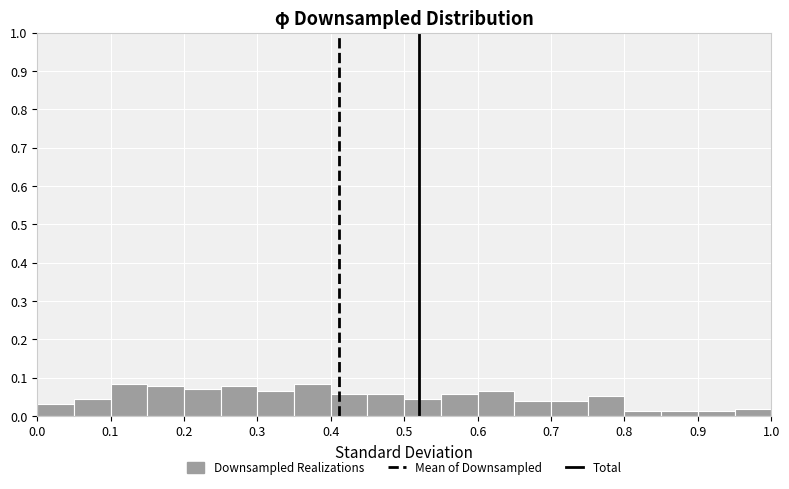

What is the height of the bar covering 0.90 to 0.95 on the x-axis? The values are not printed on the chart, so give them approximately, as read against the axis.

0.01